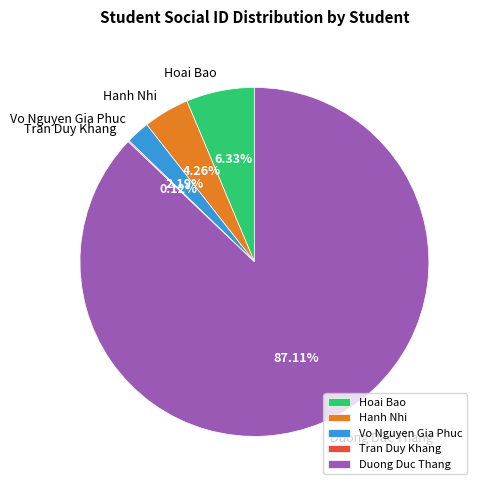

Approximately how many times larger is the value at Hoai Bao compared to Vo Nguyen Gia Phuc?

2.9